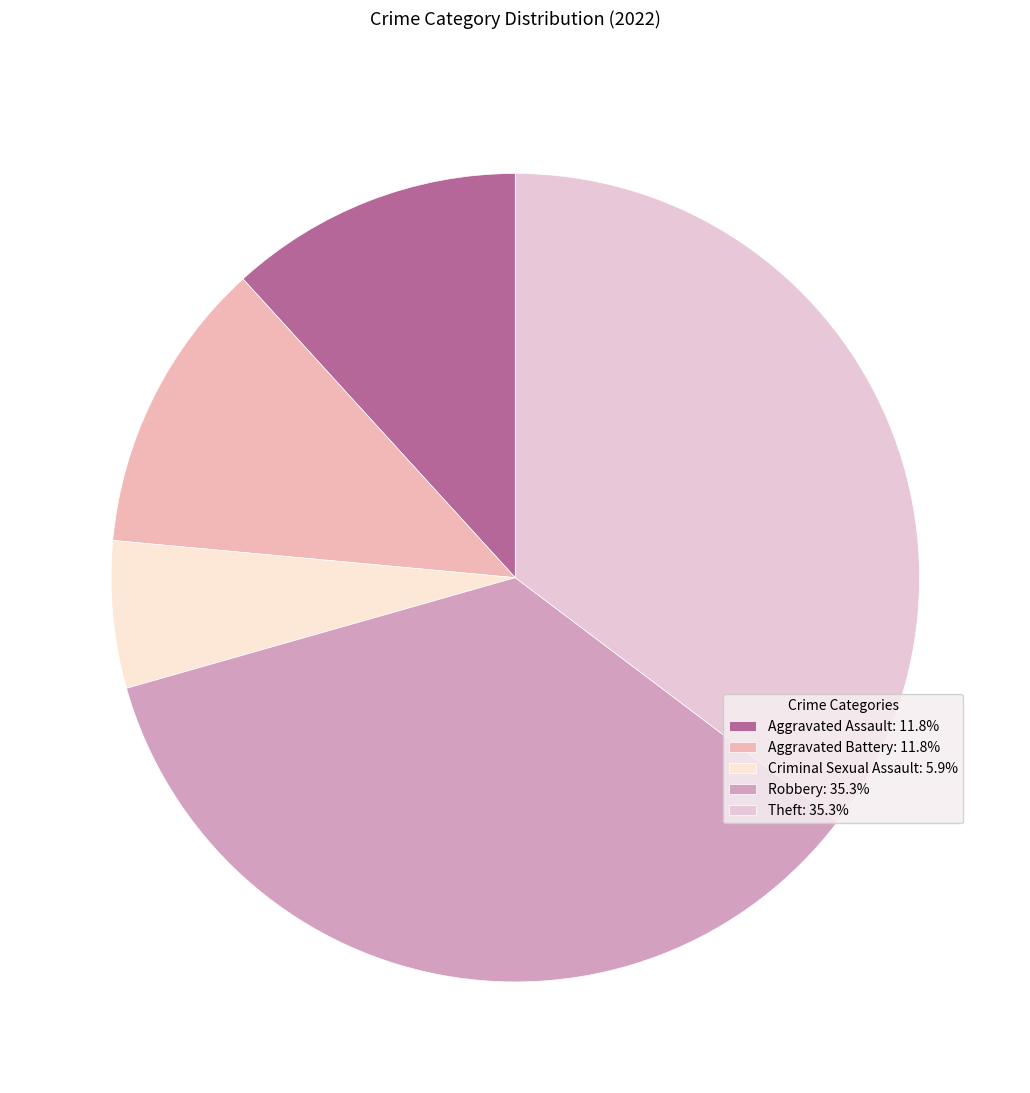

Does any single category account for the majority?

No